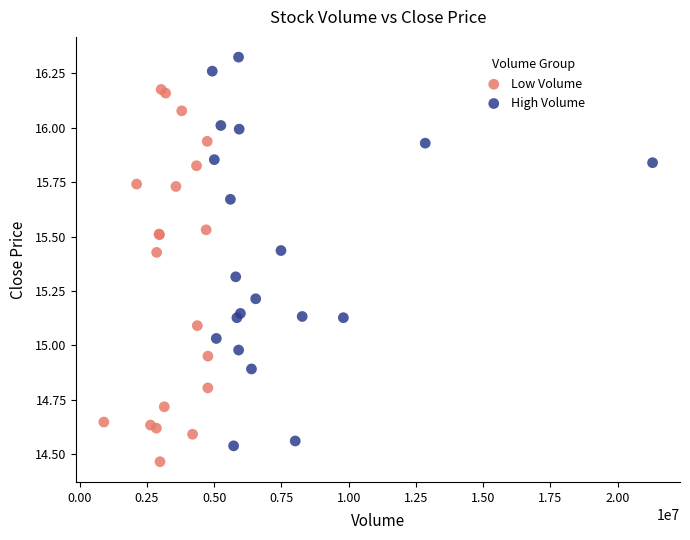

Which series contains the highest Y value?

High Volume